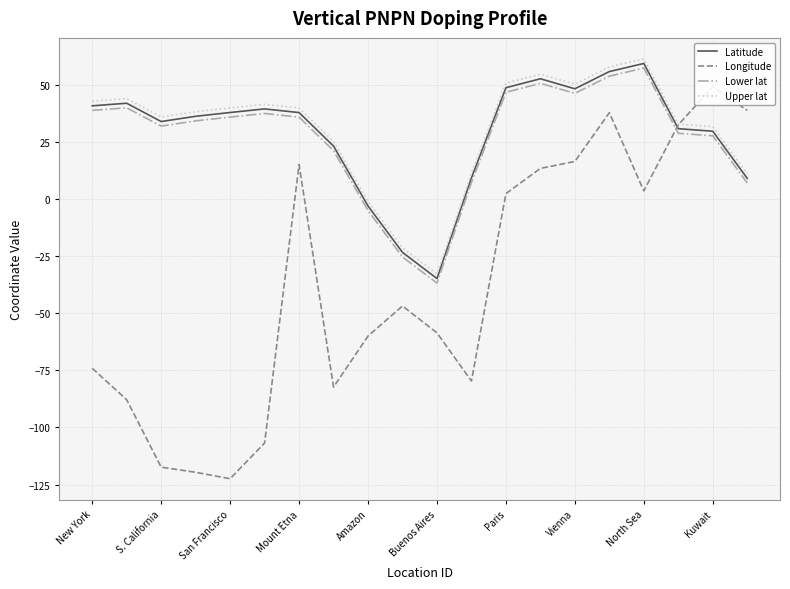

True or false: Longitude and Latitude intersect in this chart.

True